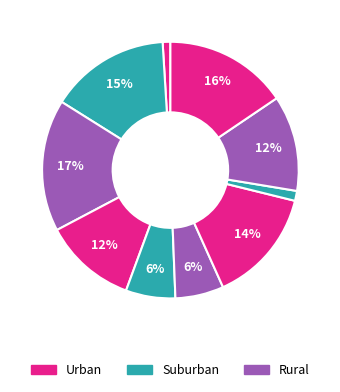

To the nearest percent, what is the difference between the largest and smallest slice percentages?

16%